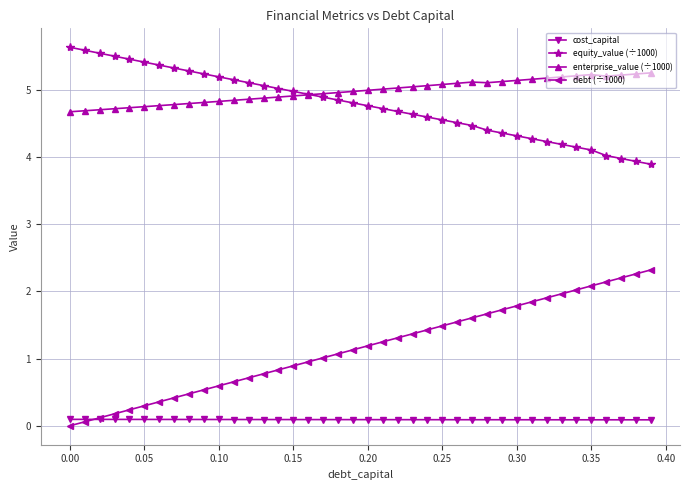

What is the greatest value displayed?

5.6